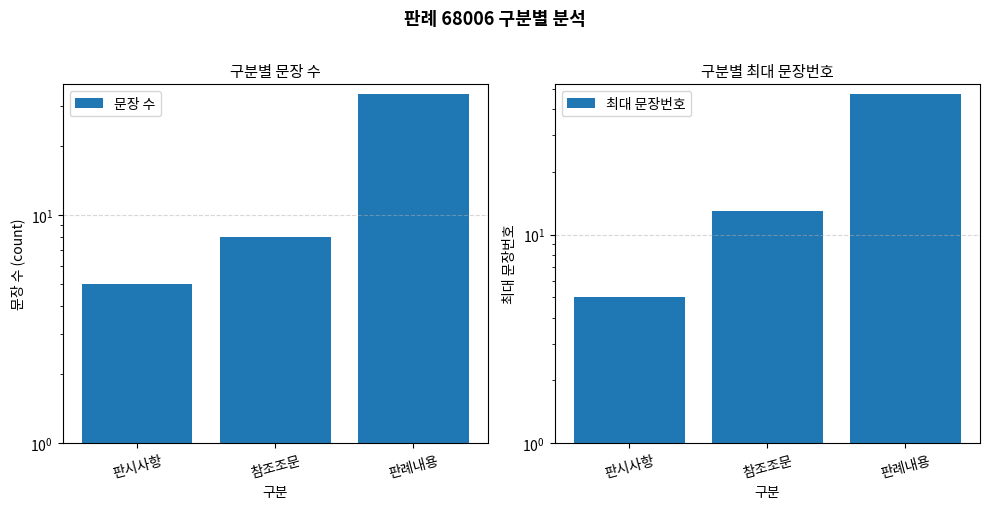

List the series in order of their overall mean, lowest first.

문장 수, 최대 문장번호